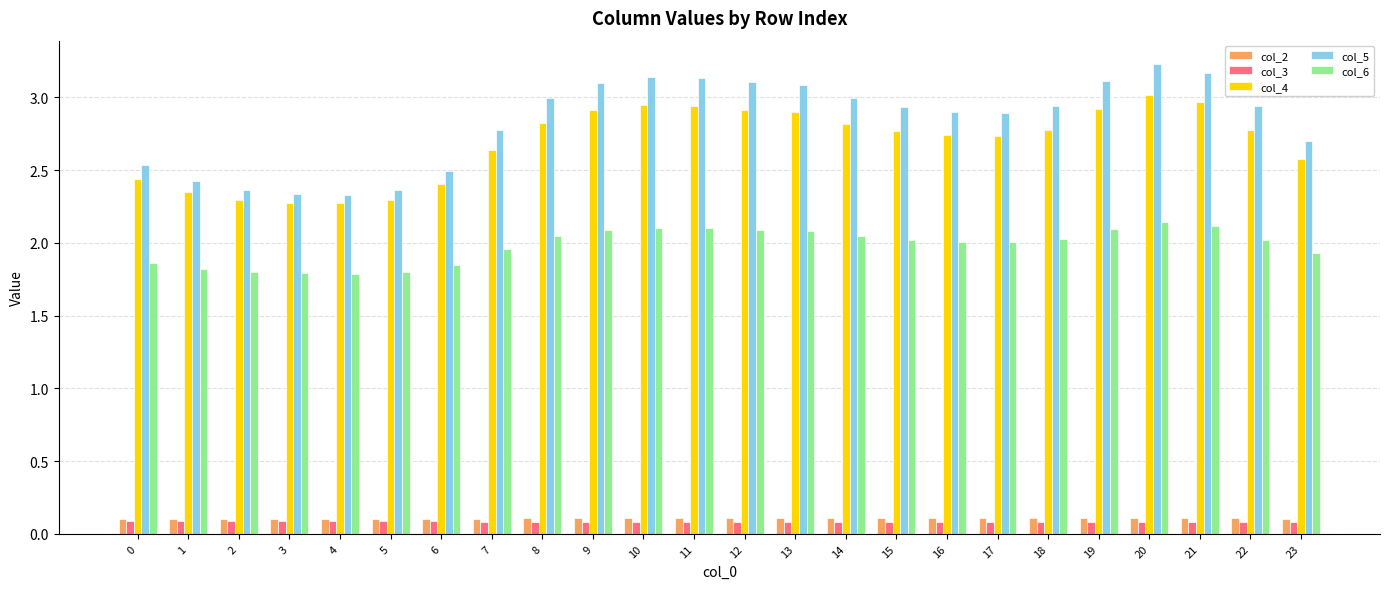

Does the chart contain stacked bars?

No